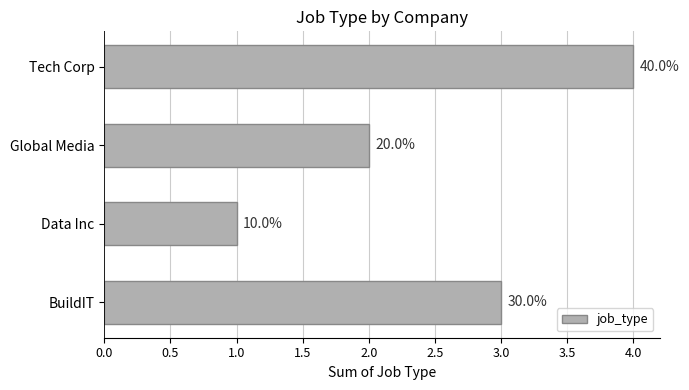

How many bars are there in total?

4